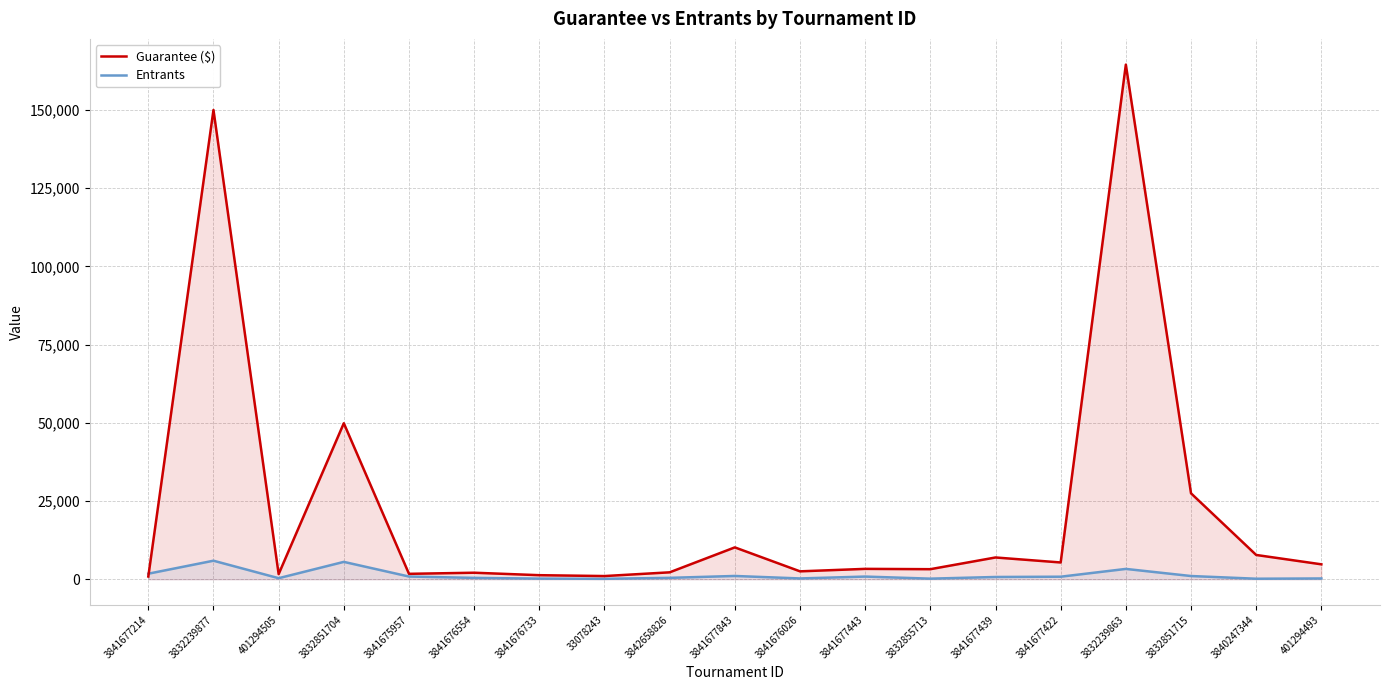

Is it true that Entrants equals 2153 at 3832239863?

False